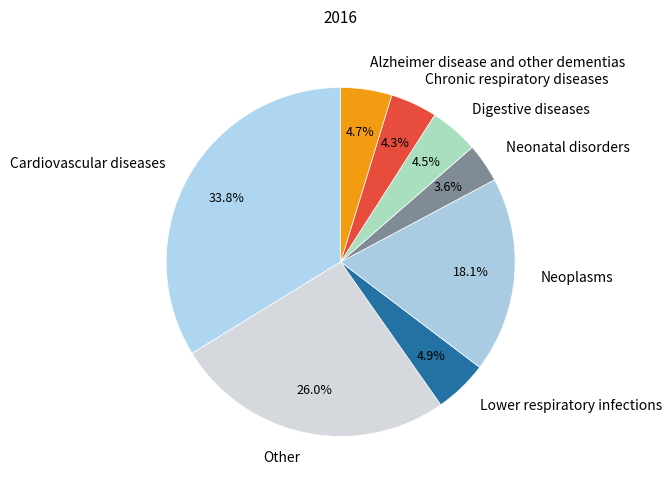

Count the number of slices in the pie.

8